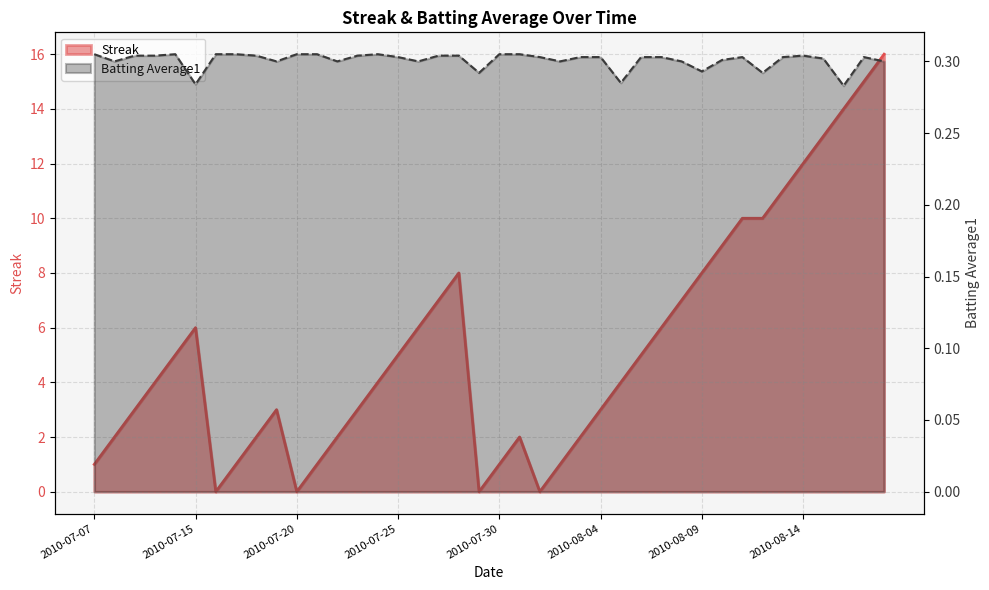

Which category has the lowest value across all series?

2010-07-16